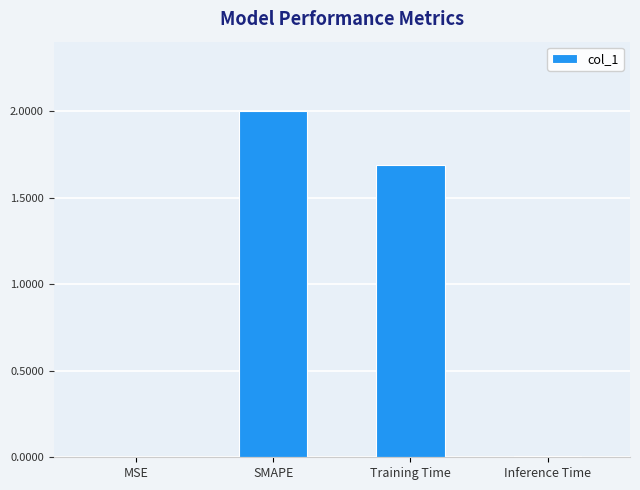

Is it true that the value at Inference Time is 0.0?

True